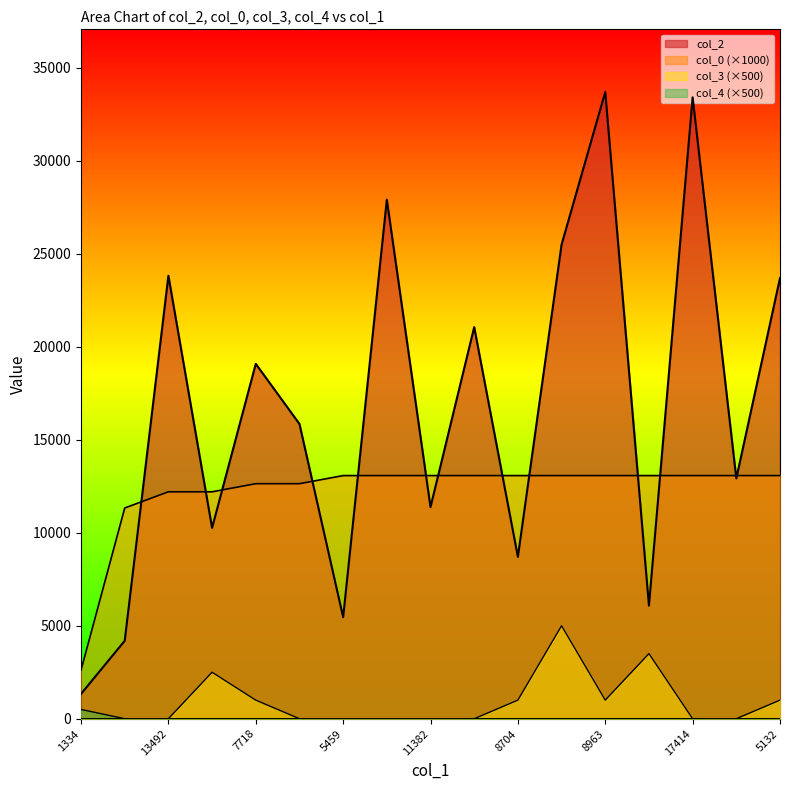

Does the chart have visible grid lines?

No